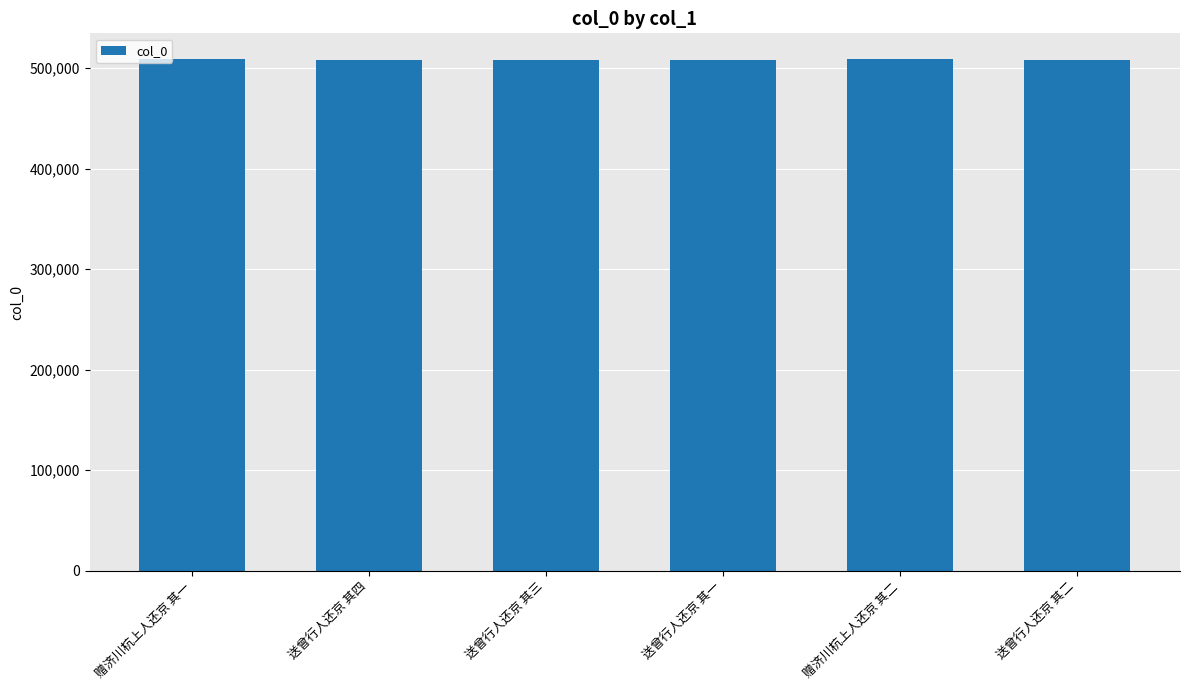

Read the value at 送曾行人还京 其四.

507754